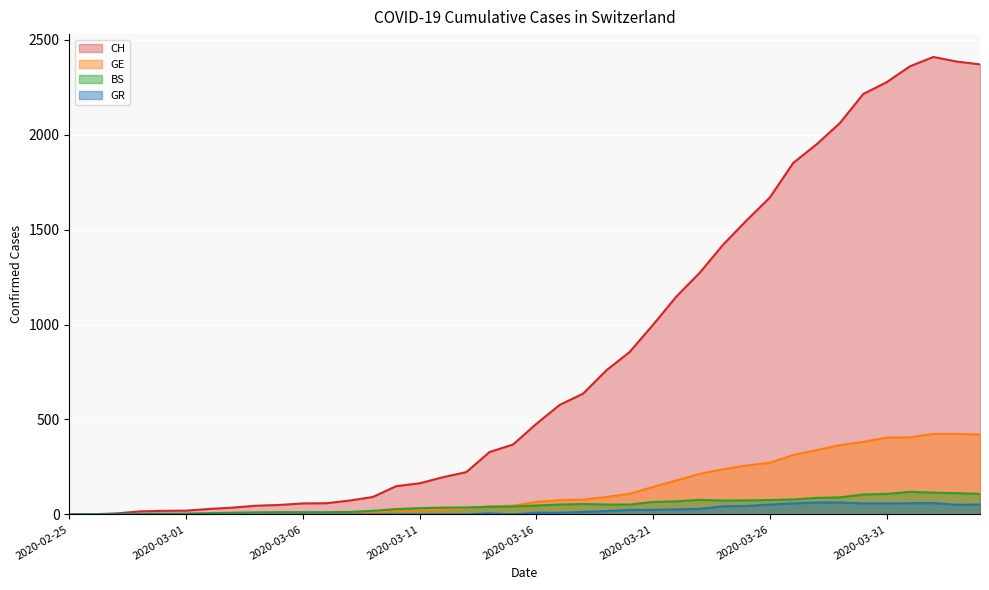

What is the value of the BS point at the 24th from the left?

52